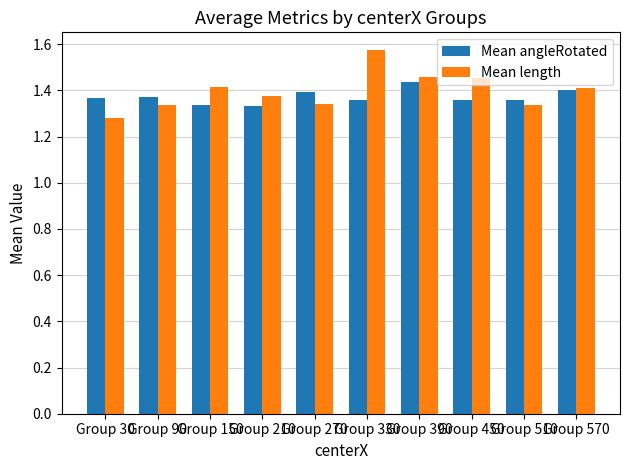

How many data points does each series have?

10